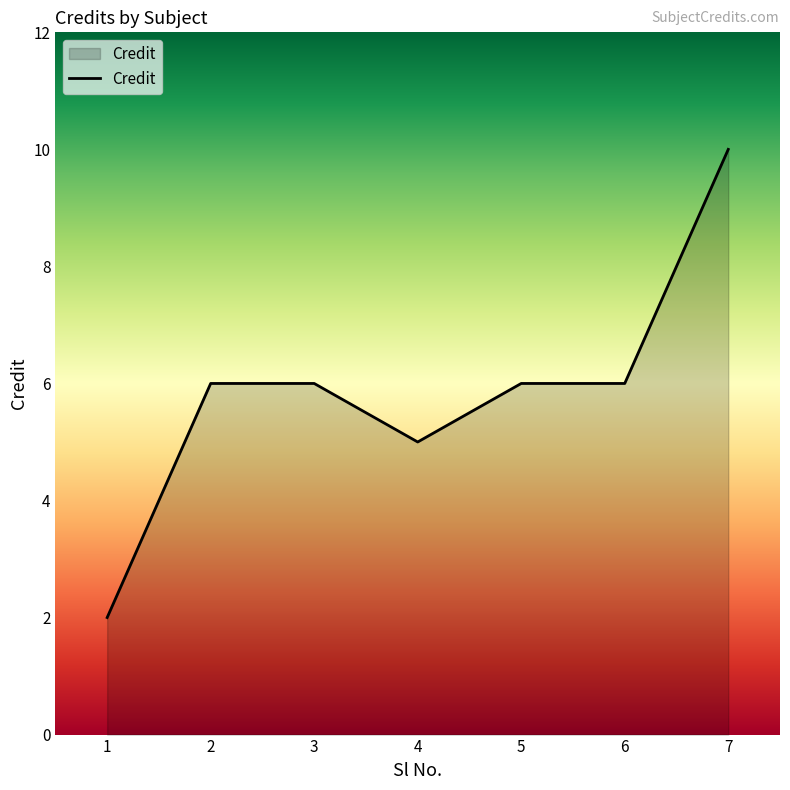

The chart shows a value of 5 at 4. True or false?

True